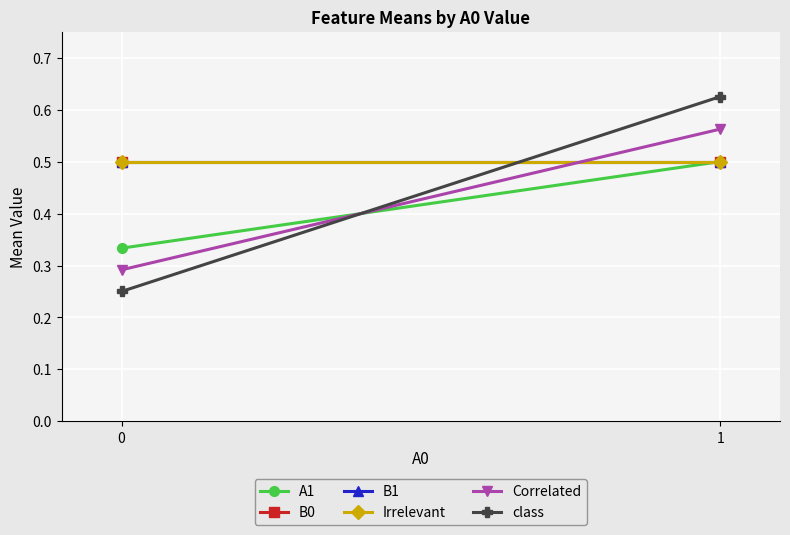

Which series has the largest total across all categories?

B0